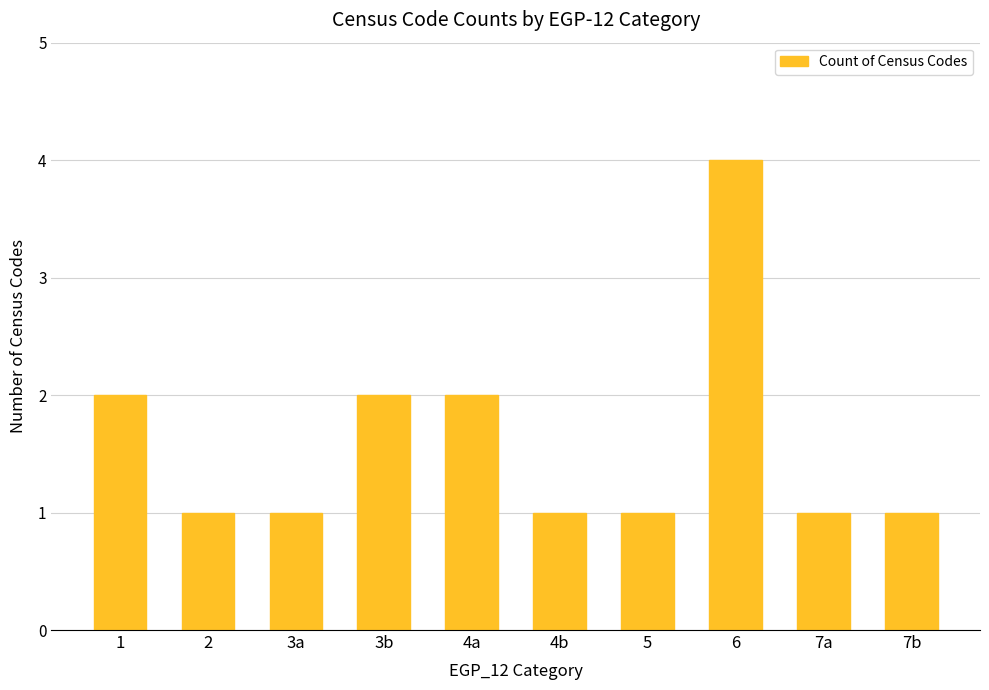

How many values are between 1 and 2?

9